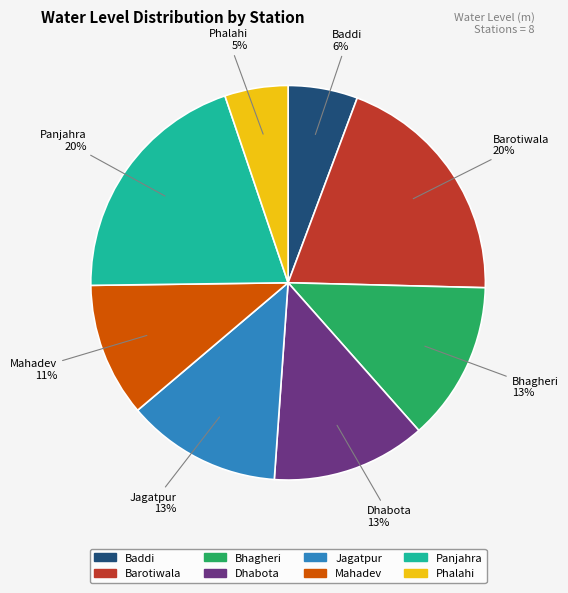

True or false: Phalahi accounts for 17% of the total.

False